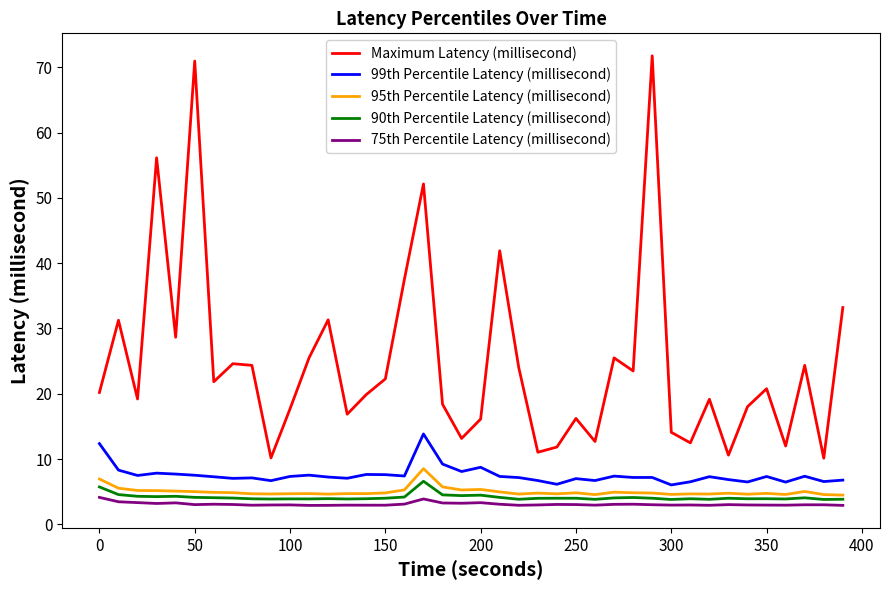

What is the lowest value of the Maximum Latency (millisecond) series?

10.1